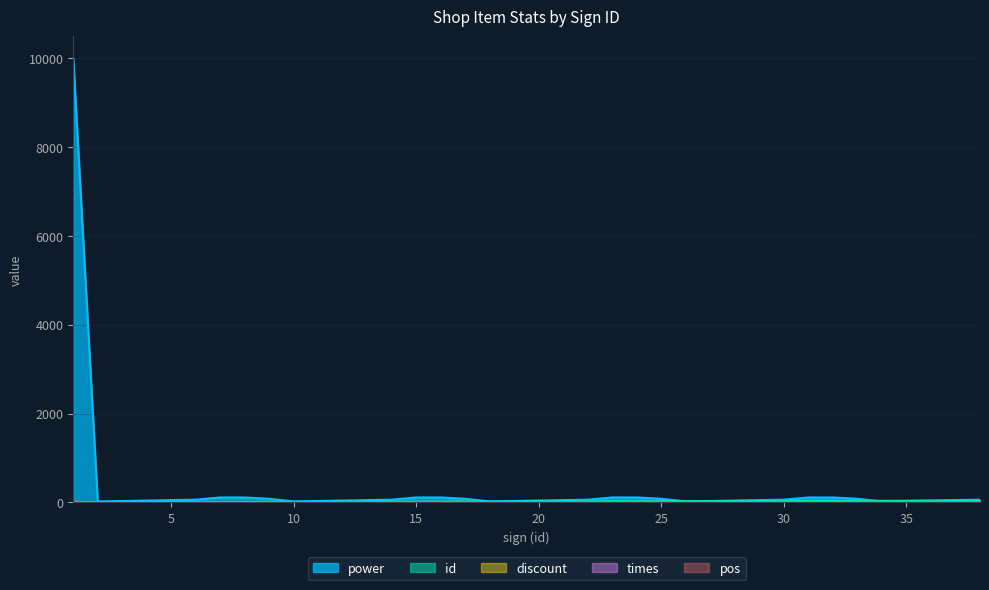

Between 6 and 21, which series saw the biggest shift?

id